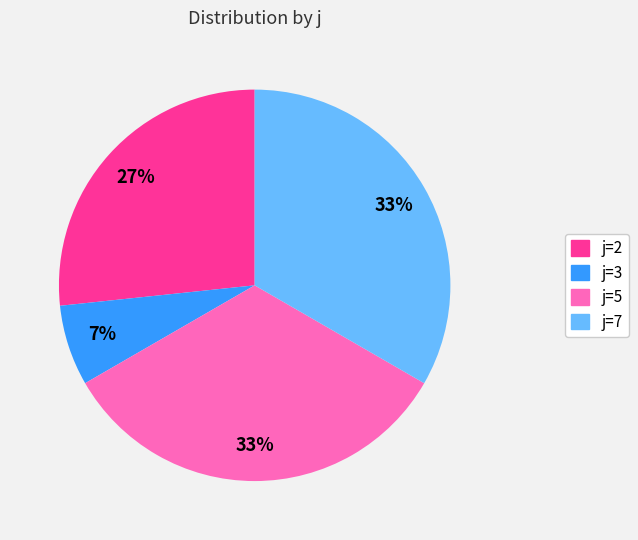

To the nearest percent, what is the average slice percentage?

25%